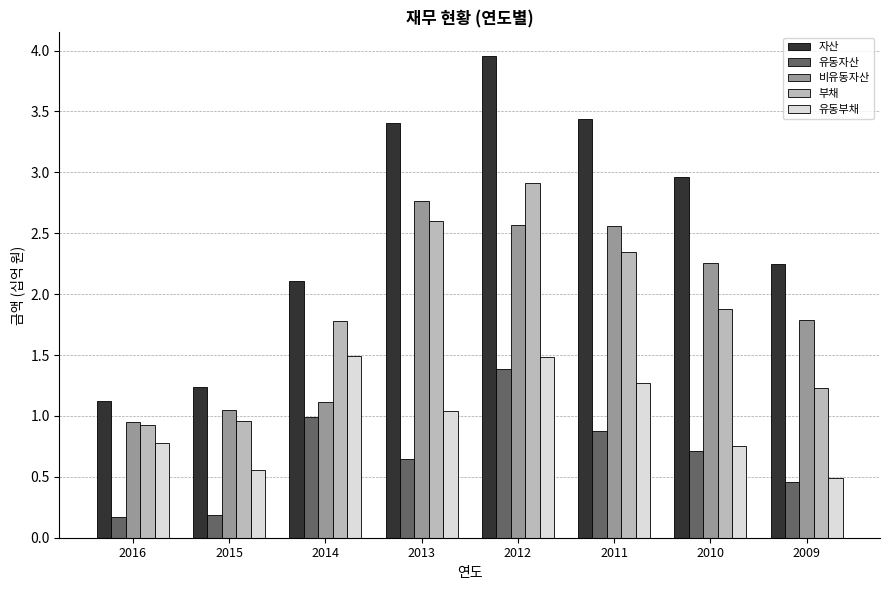

True or false: 자산 has a value of 3.4 at 2014.

False